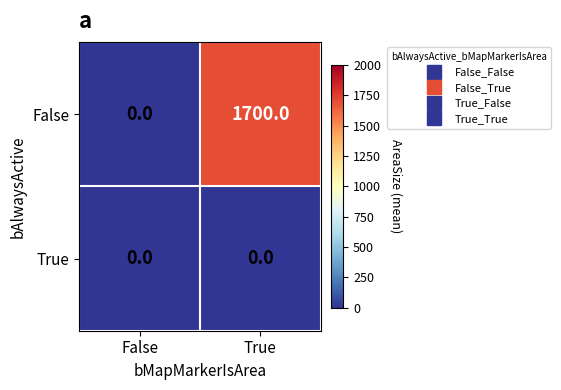

What is the sum of the False values at False and True?

1700